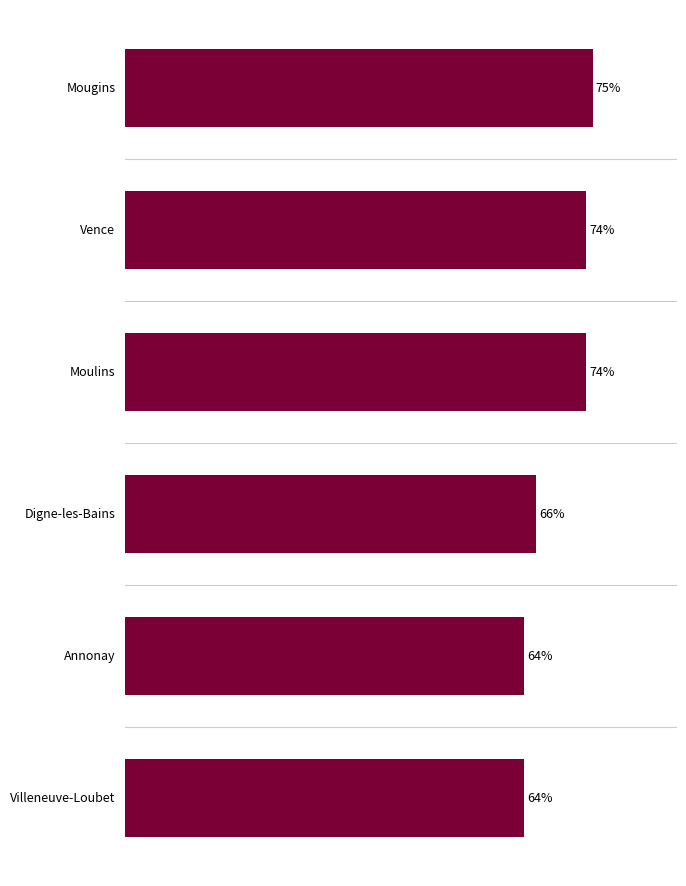

At which category does the chart reach its peak across all series?

Mougins